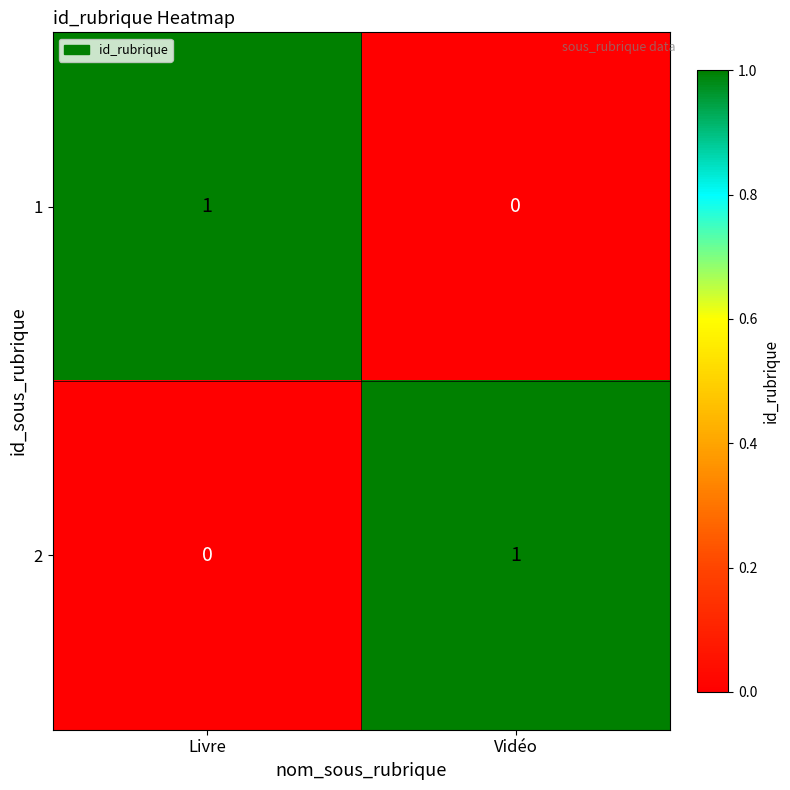

Rank the series at Livre from lowest to highest value.

2, 1